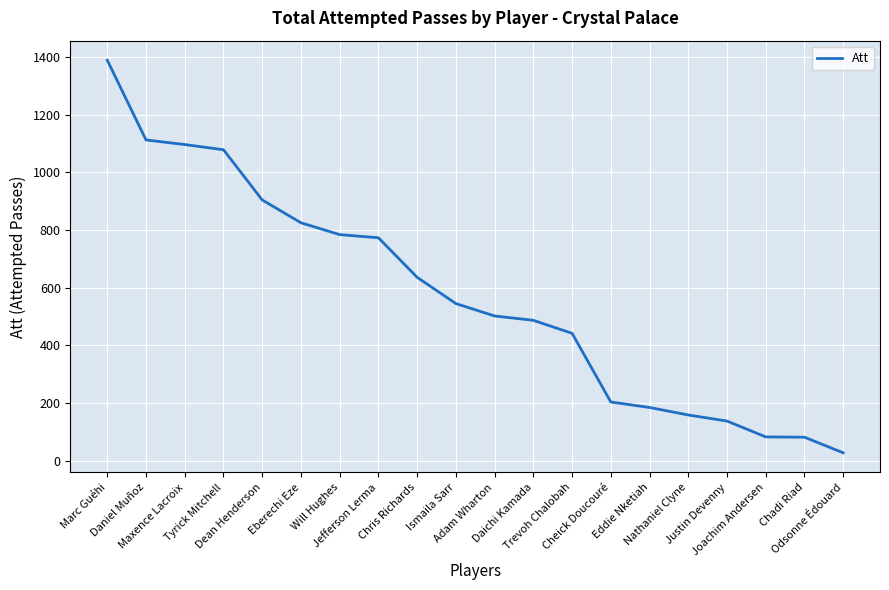

What is the minimum value shown in the chart?

28